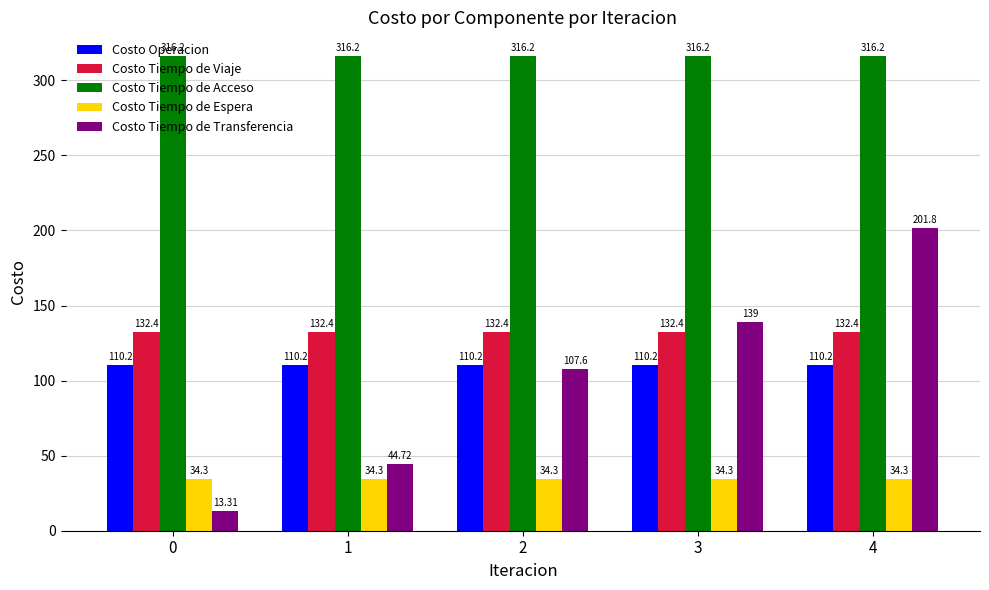

The Costo Tiempo de Viaje series shows 132.4 at 0. True or false?

True